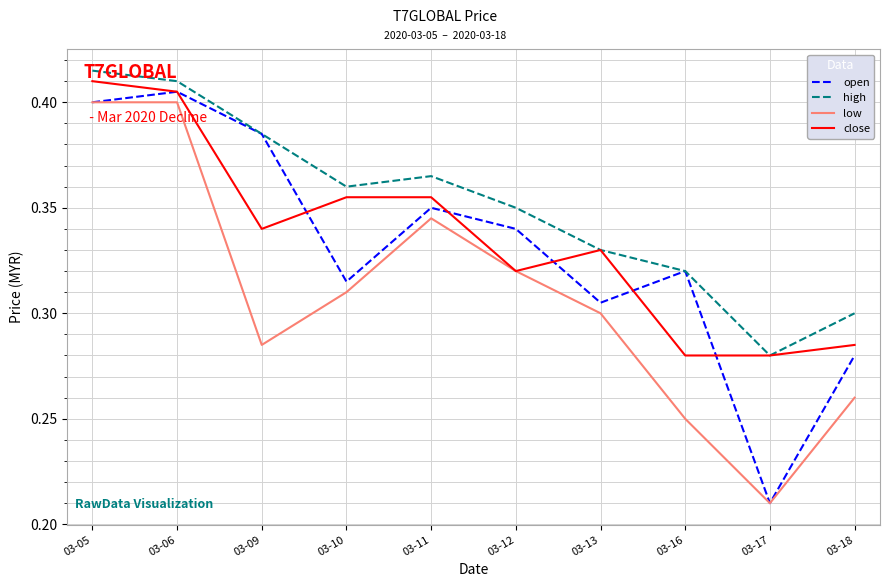

Where is the first local minimum for high?

03-10